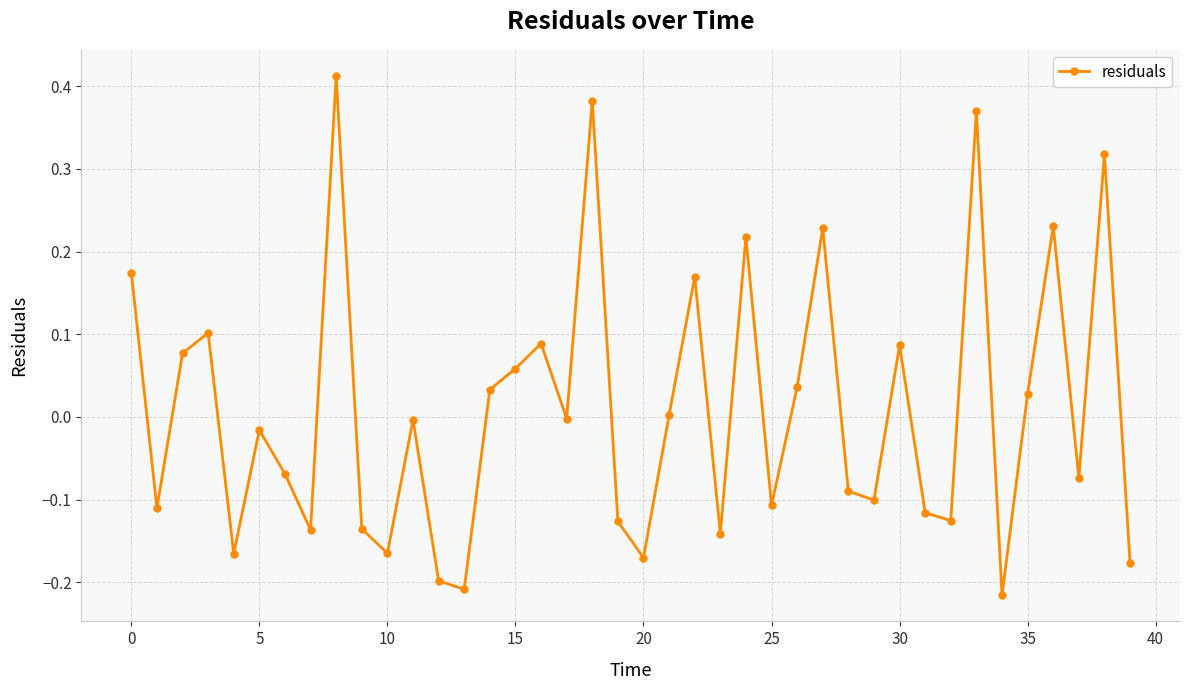

True or false: there are more than 2 points higher than both neighbors.

True